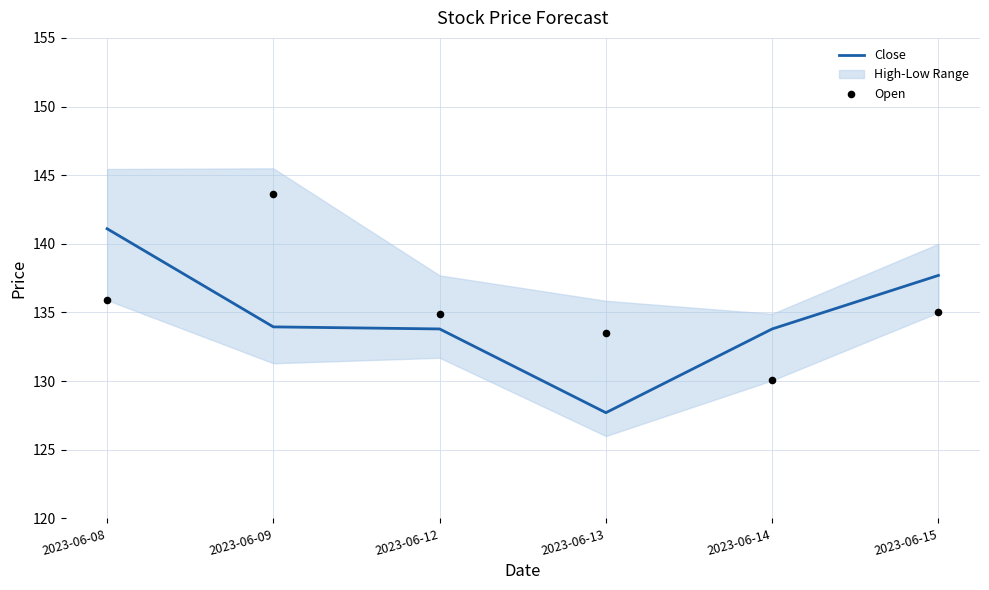

What is the total value across all series at 2023-06-09?

277.6